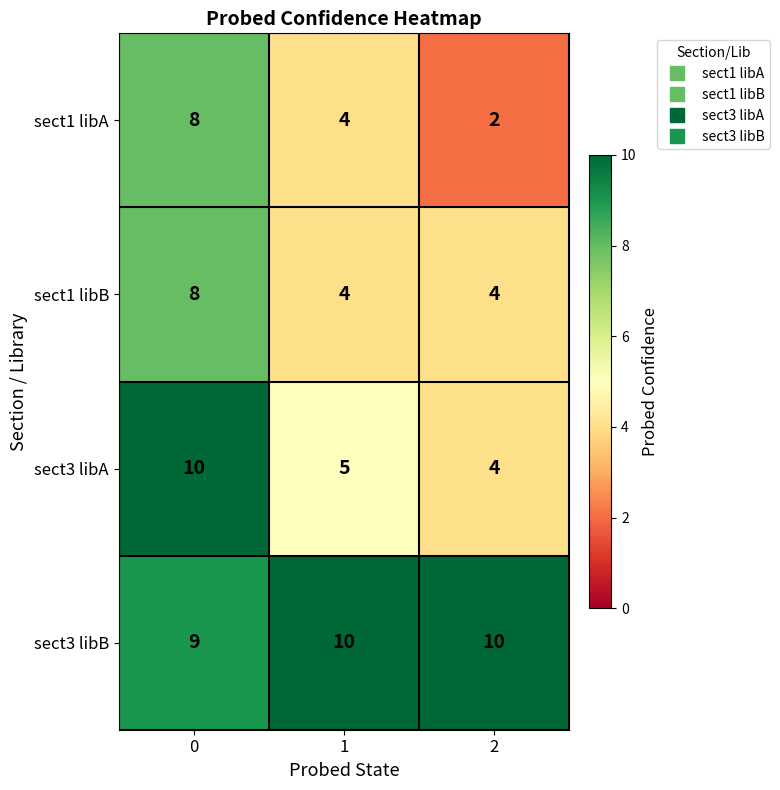

List the labels in order of sect3 libA value, largest first.

0, 1, 2